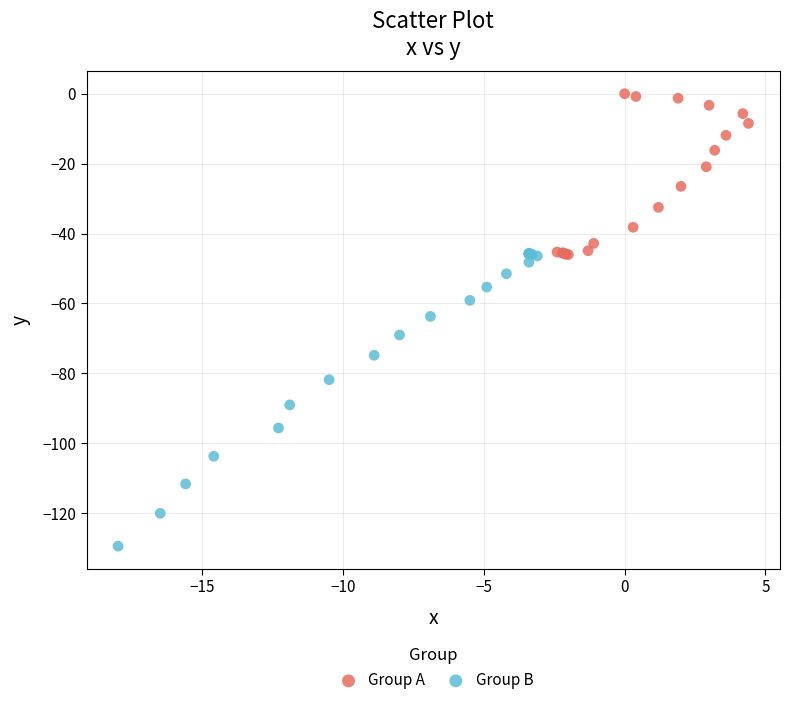

Which series contains the highest Y value?

Group A